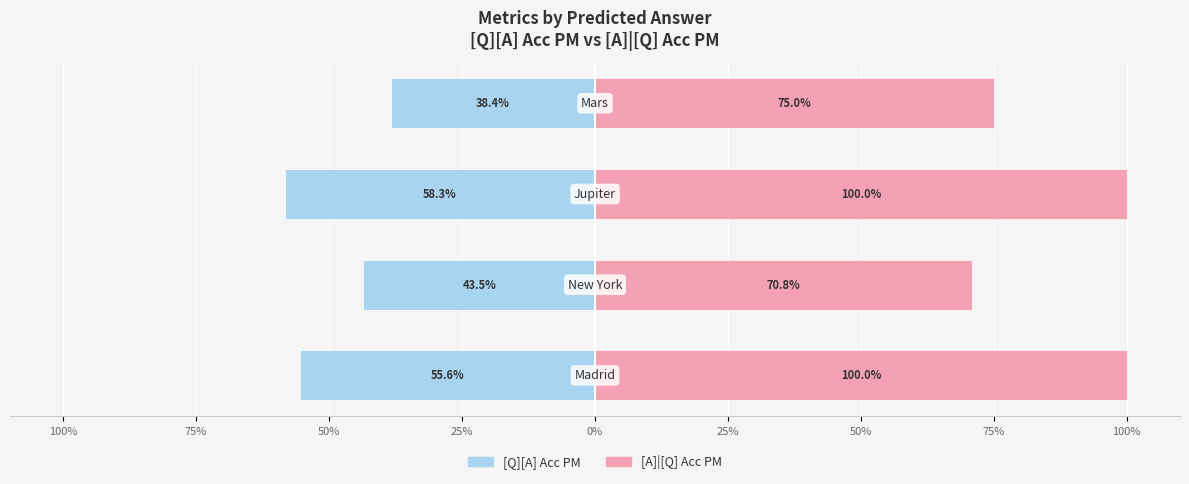

Which series has the widest spread of values?

[A]|[Q] Acc PM